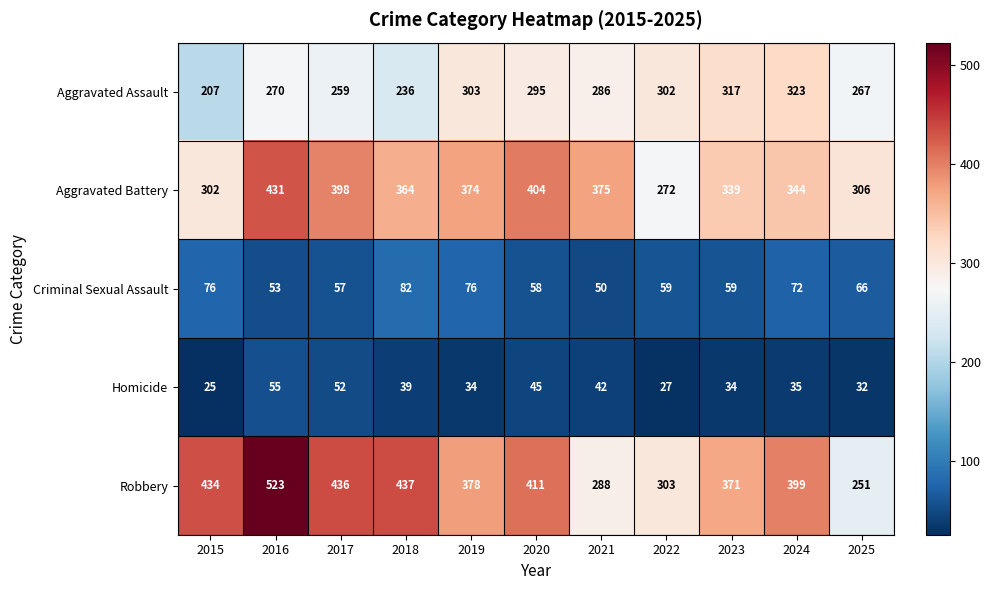

True or false: Criminal Sexual Assault has a value of 76 at 2015.

True